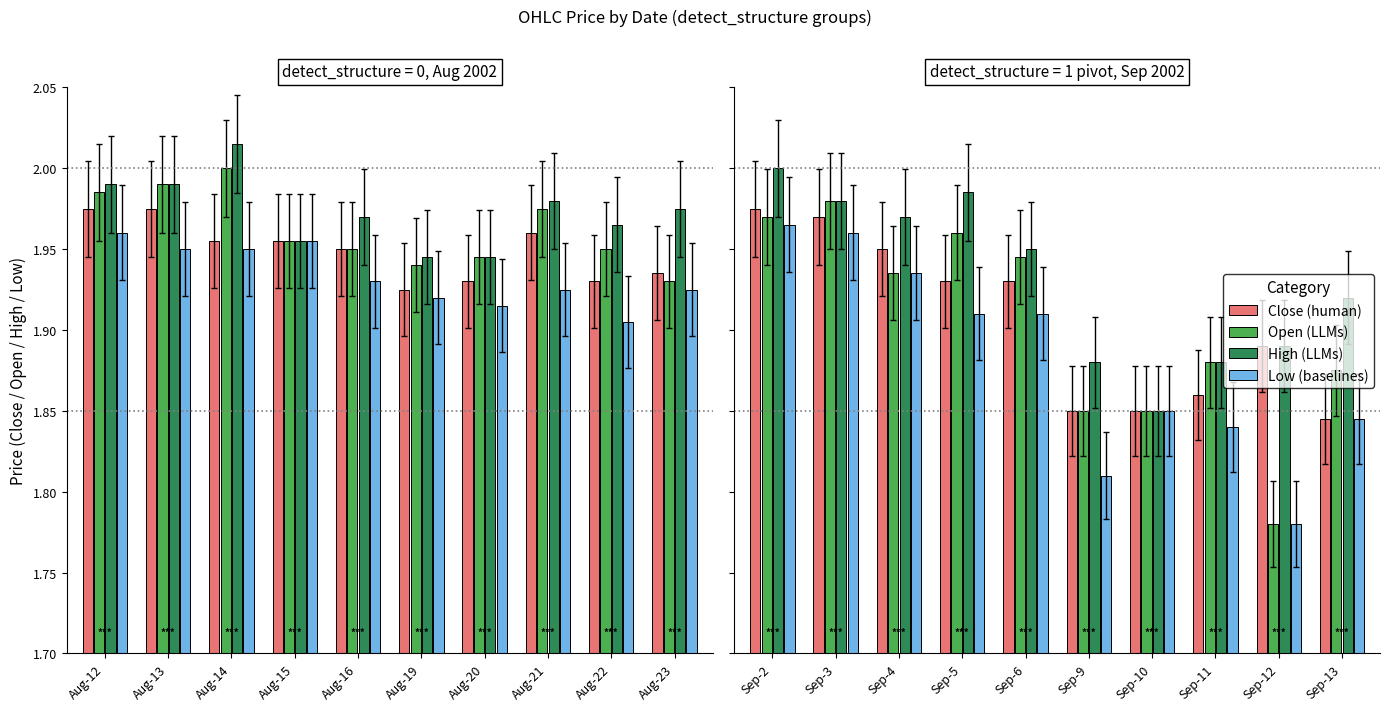

What is the value of the High bar at the 2nd from the left?

2.0